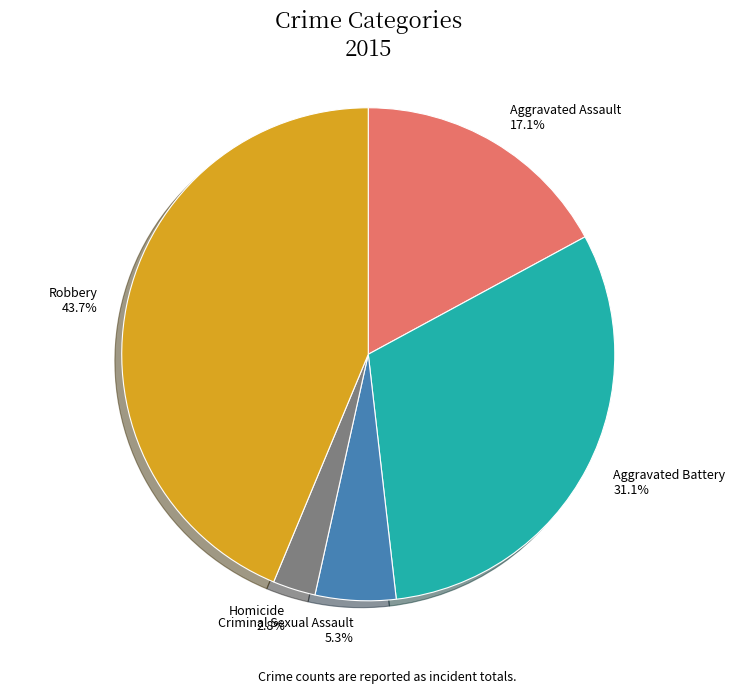

Which slice is the smallest?

Homicide